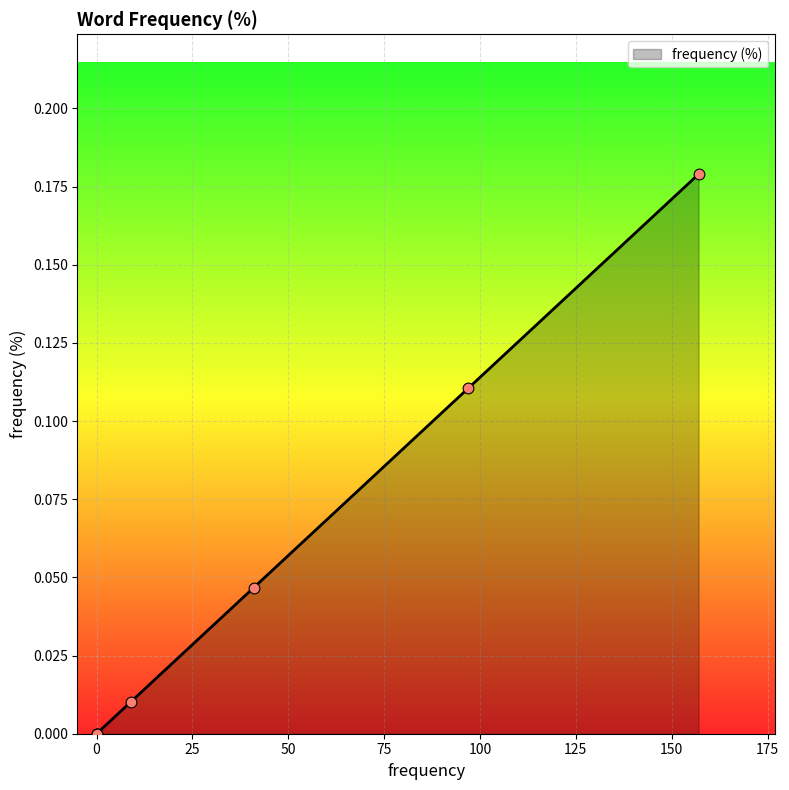

What is the change in value from международная политика to международный?

+0.2